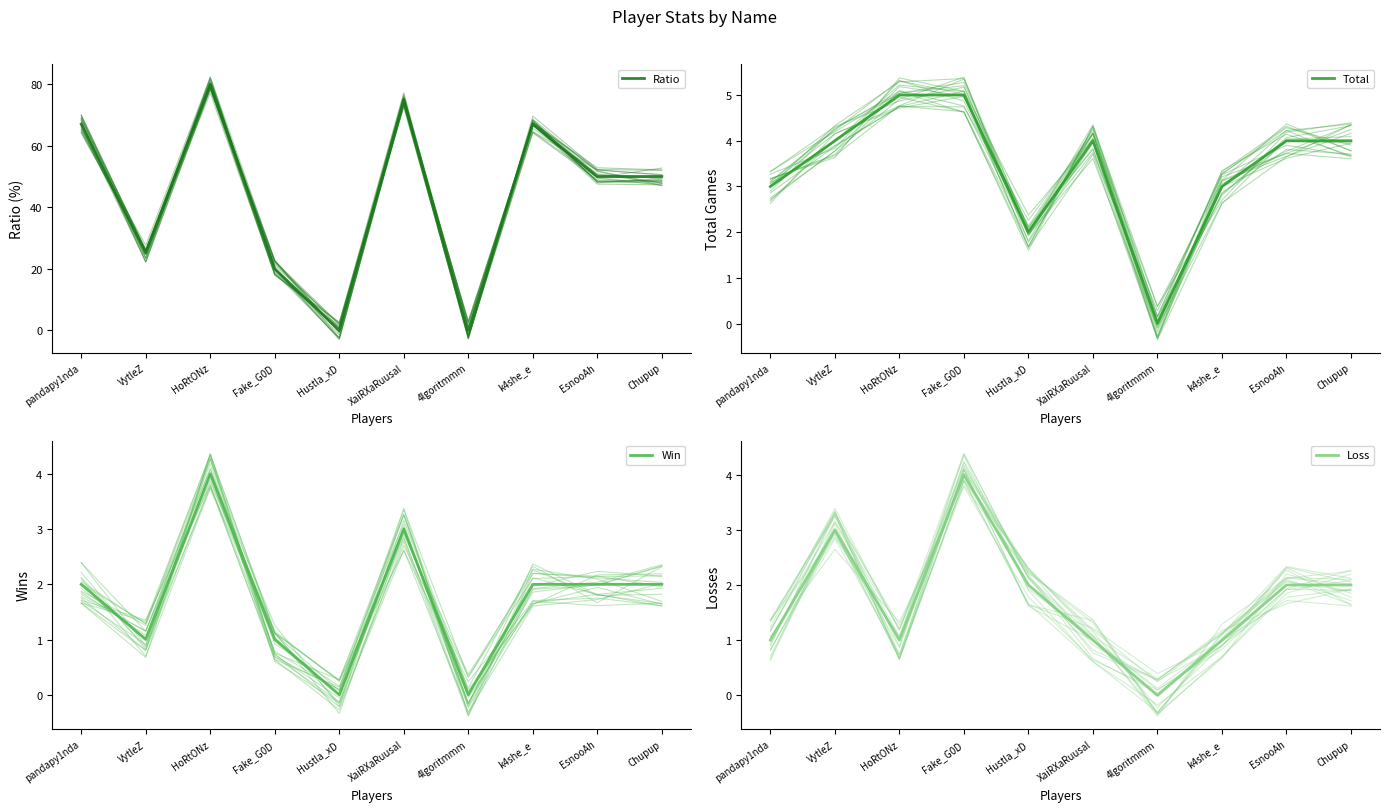

Reading left to right, extract all data points from this chart.

Ratio: pandapy1nda=67	VytleZ=25	HoRtONz=80	Fake_G0D=20	Hustla_xD=0	XaiRXaRuusal=75	4lgoritmmm=0	k4she_e=67	EsnooAh=50	Chupup=50
Total: pandapy1nda=3	VytleZ=4	HoRtONz=5	Fake_G0D=5	Hustla_xD=2	XaiRXaRuusal=4	4lgoritmmm=0	k4she_e=3	EsnooAh=4	Chupup=4
Win: pandapy1nda=2	VytleZ=1	HoRtONz=4	Fake_G0D=1	Hustla_xD=0	XaiRXaRuusal=3	4lgoritmmm=0	k4she_e=2	EsnooAh=2	Chupup=2
Loss: pandapy1nda=1	VytleZ=3	HoRtONz=1	Fake_G0D=4	Hustla_xD=2	XaiRXaRuusal=1	4lgoritmmm=0	k4she_e=1	EsnooAh=2	Chupup=2